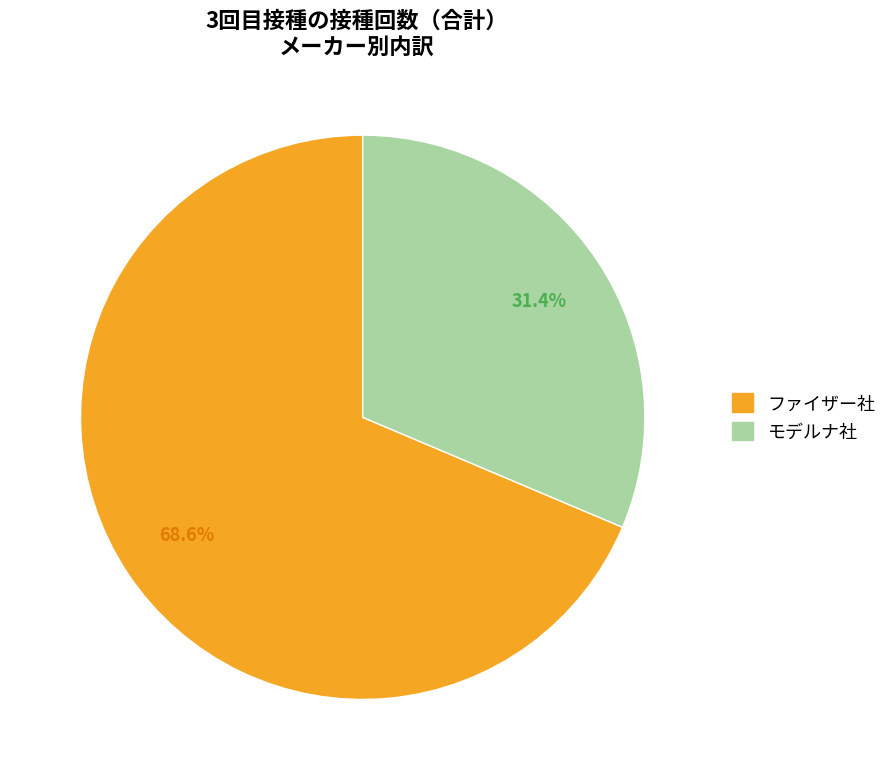

What is the largest slice in the pie chart?

ファイザー社